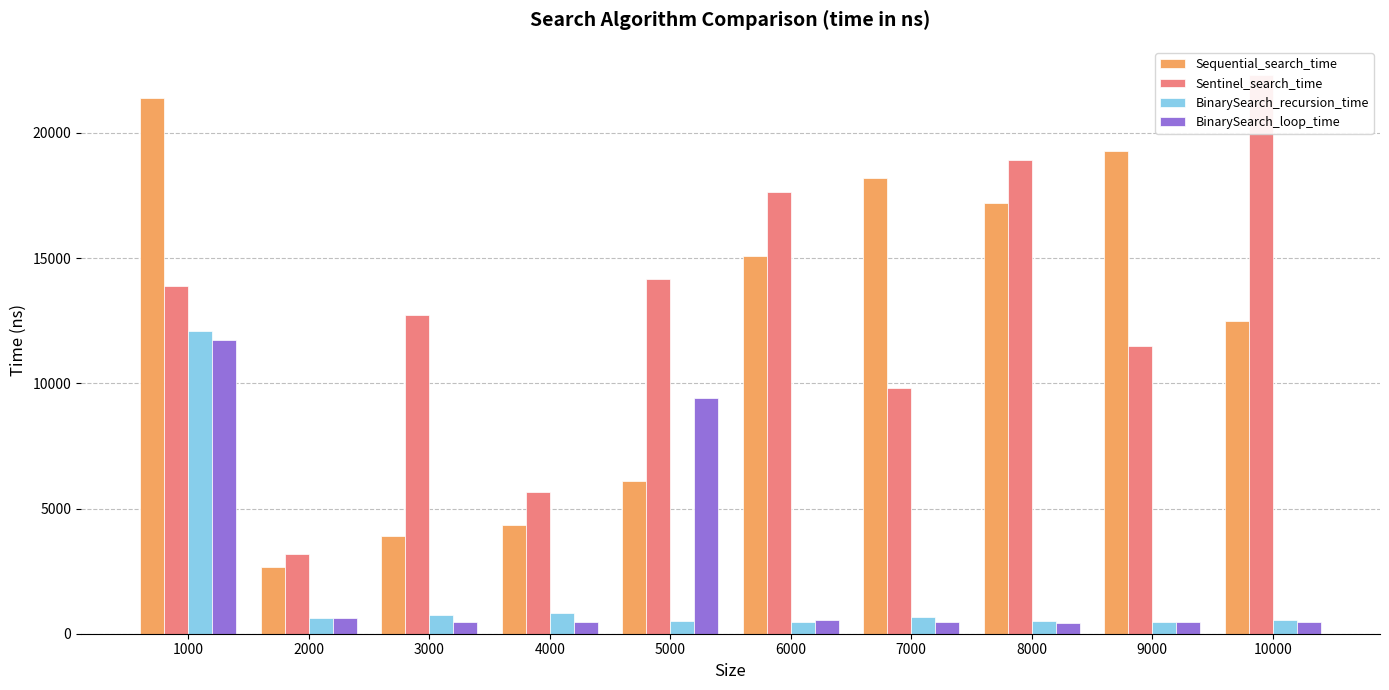

Between 5000 and 4000, which is larger?

5000